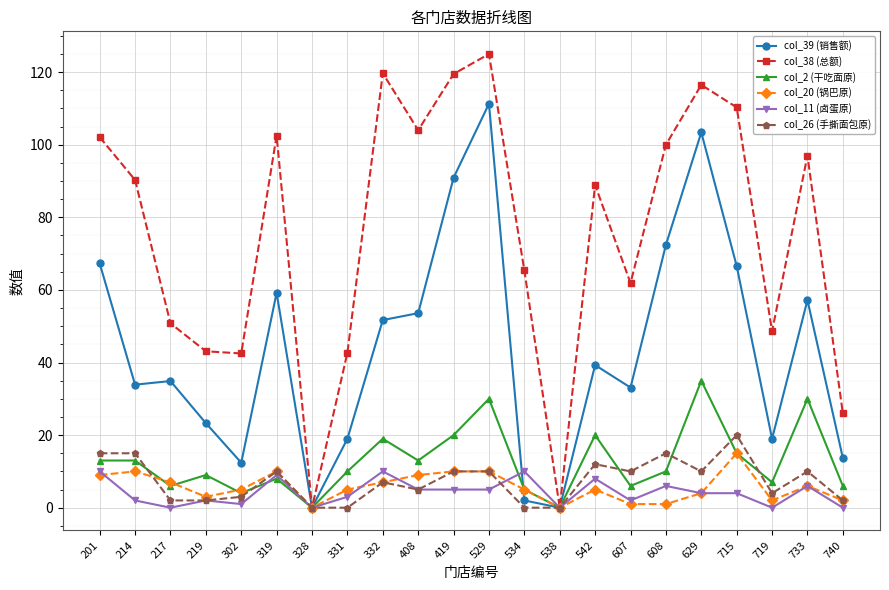

What is the value of the col_2 (干吃面原) point at the 3rd from the left?

6.0